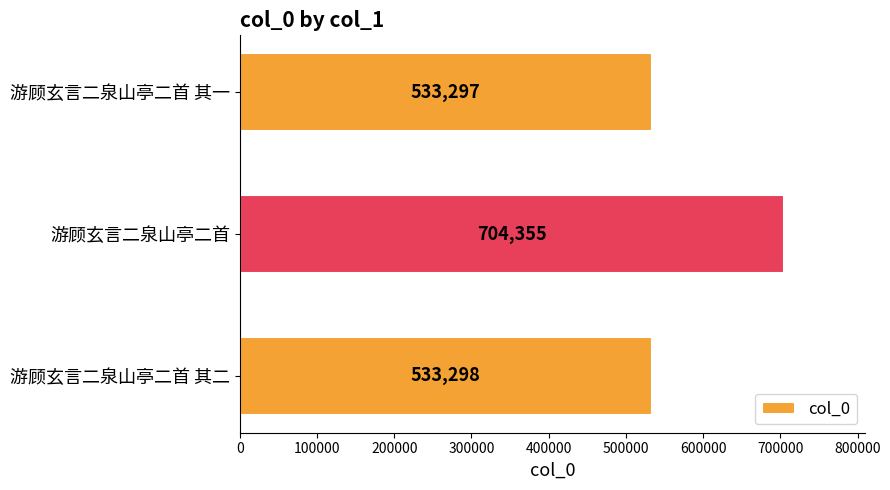

Which has a higher value, 游顾玄言二泉山亭二首 其二 or 游顾玄言二泉山亭二首?

游顾玄言二泉山亭二首